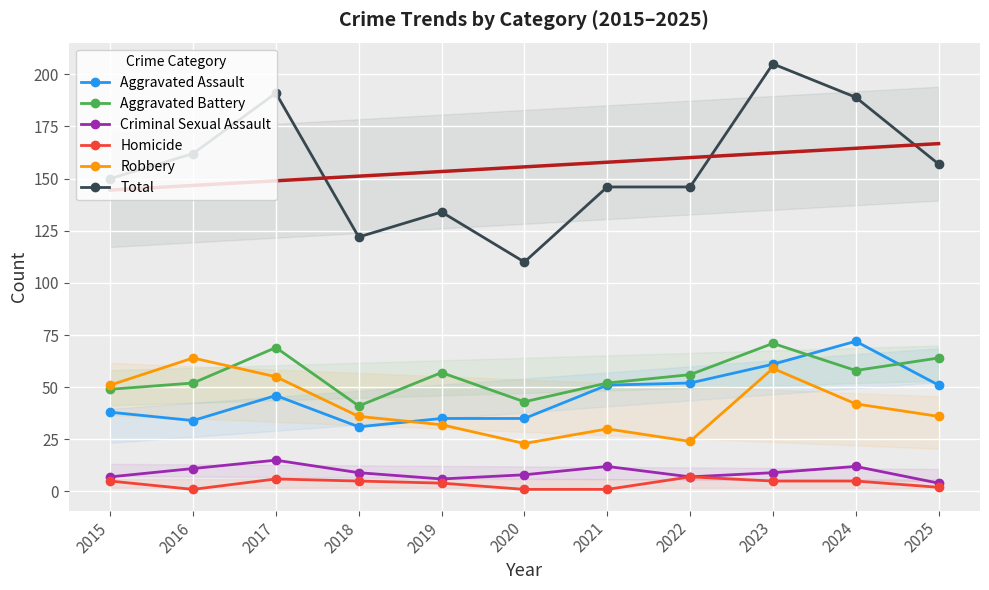

Reading left to right, transcribe all the data shown in this chart.

Aggravated Assault: 2015=38	2016=34	2017=46	2018=31	2019=35	2020=35	2021=51	2022=52	2023=61	2024=72	2025=51
Aggravated Battery: 2015=49	2016=52	2017=69	2018=41	2019=57	2020=43	2021=52	2022=56	2023=71	2024=58	2025=64
Criminal Sexual Assault: 2015=7	2016=11	2017=15	2018=9	2019=6	2020=8	2021=12	2022=7	2023=9	2024=12	2025=4
Homicide: 2015=5	2016=1	2017=6	2018=5	2019=4	2020=1	2021=1	2022=7	2023=5	2024=5	2025=2
Robbery: 2015=51	2016=64	2017=55	2018=36	2019=32	2020=23	2021=30	2022=24	2023=59	2024=42	2025=36
Total: 2015=150	2016=162	2017=191	2018=122	2019=134	2020=110	2021=146	2022=146	2023=205	2024=189	2025=157